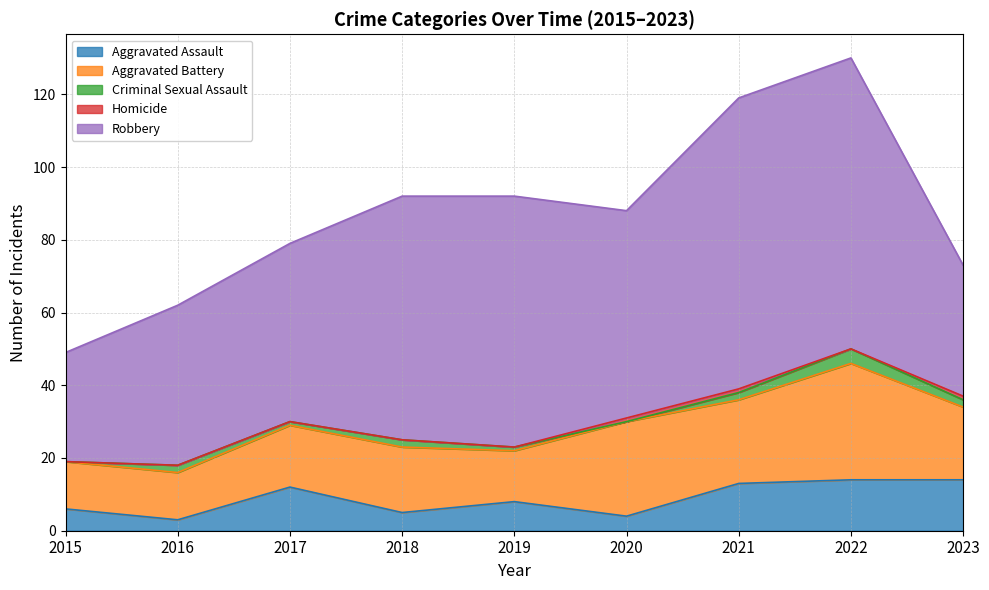

What is the total value across all series at 2021?

119